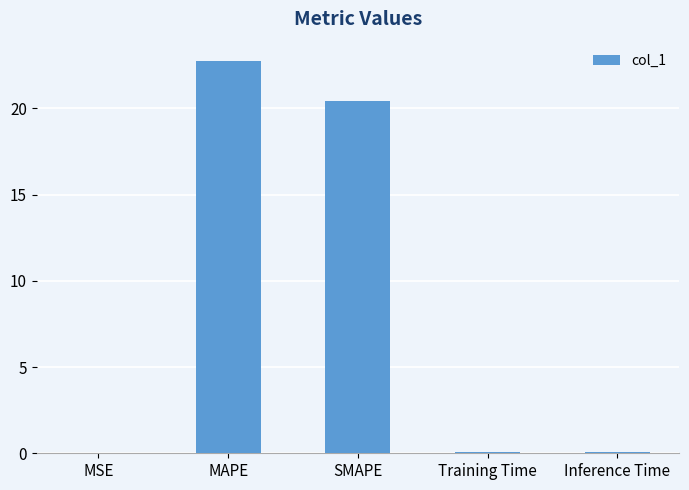

What is the ratio of the value at MAPE to the value at SMAPE?

1.1